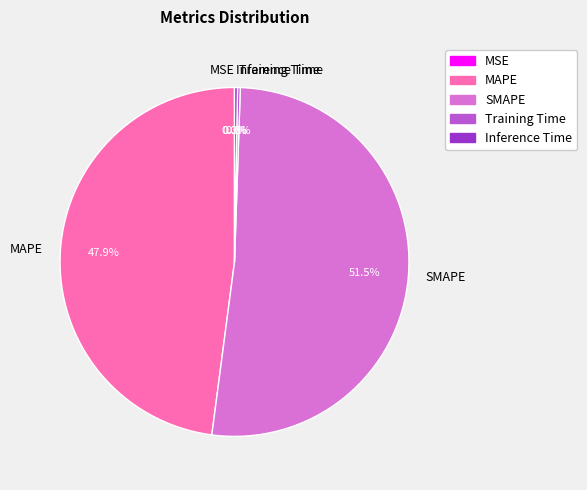

The MAPE slice represents 48% of the pie. True or false?

True